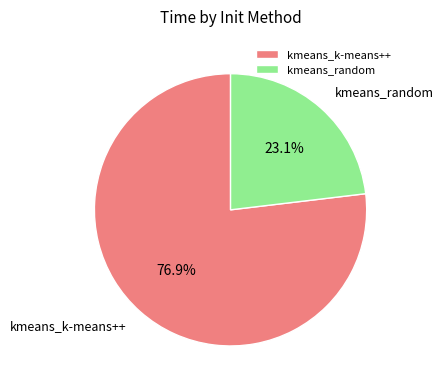

How many segments does this pie chart have?

2